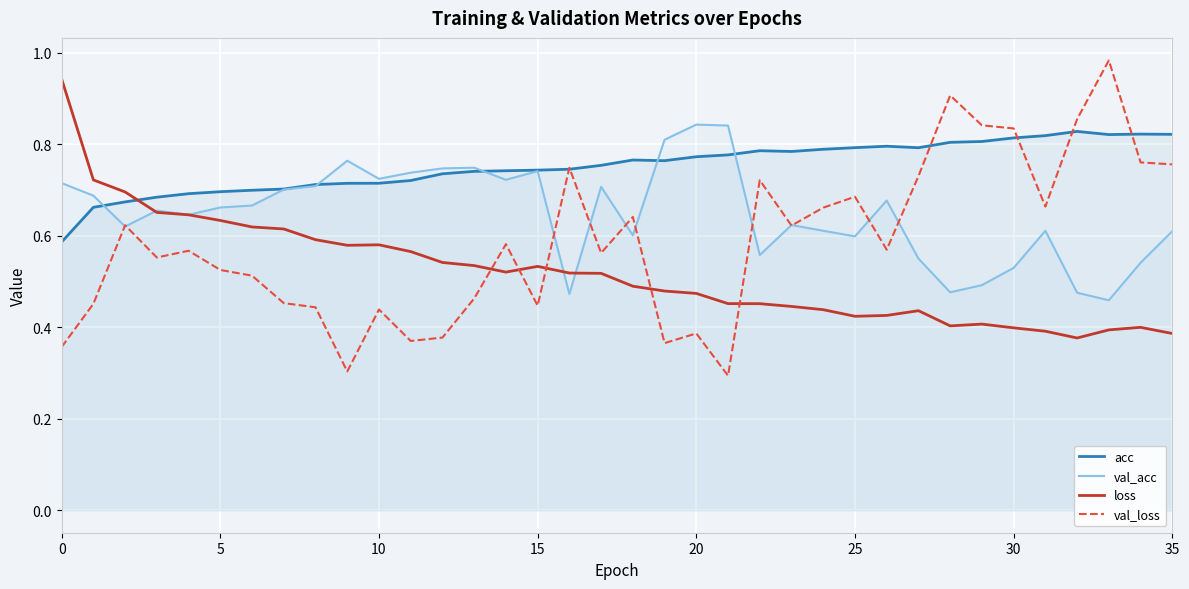

How many interior local peaks does the val_acc series have?

9